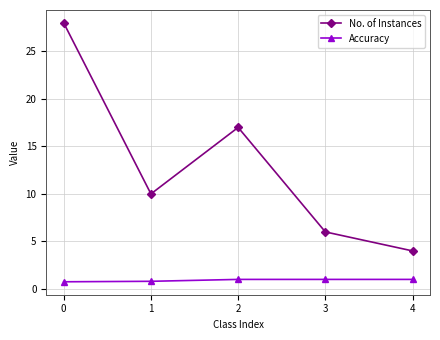

What is the difference between the second highest and minimum values in the No. of Instances series?

13.0